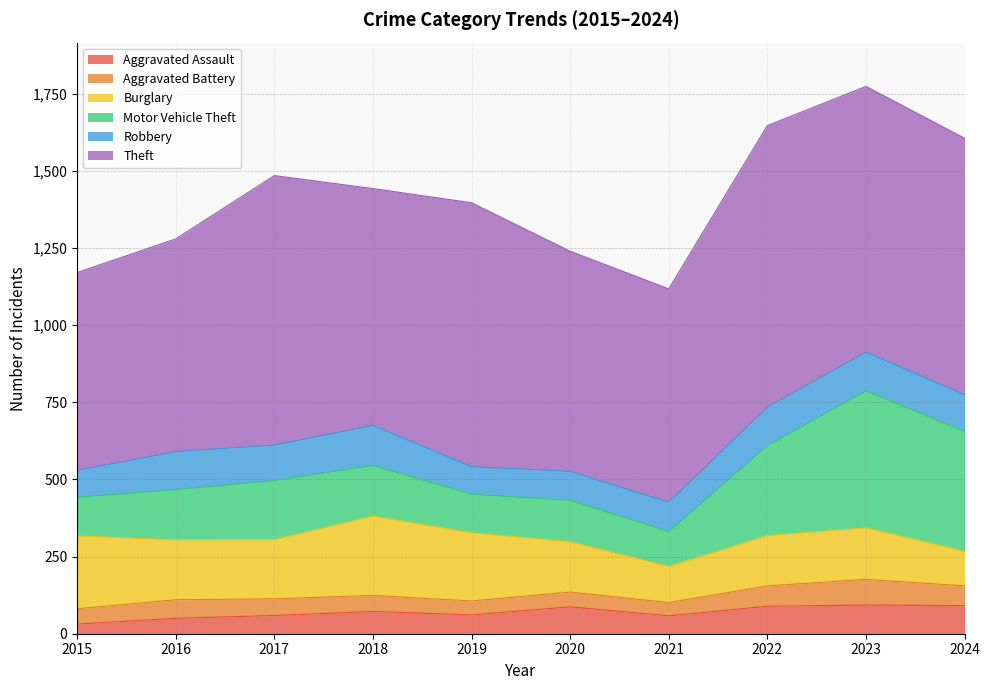

Where does the Theft series first go above 831?

2017